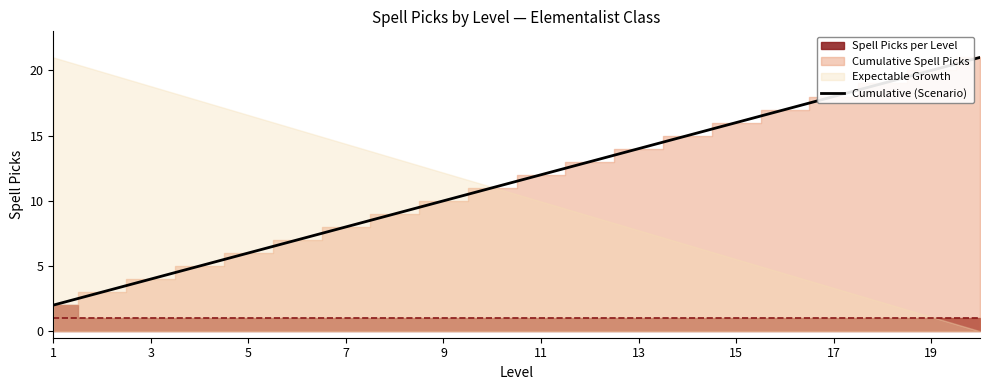

How many values exceed 12?

9